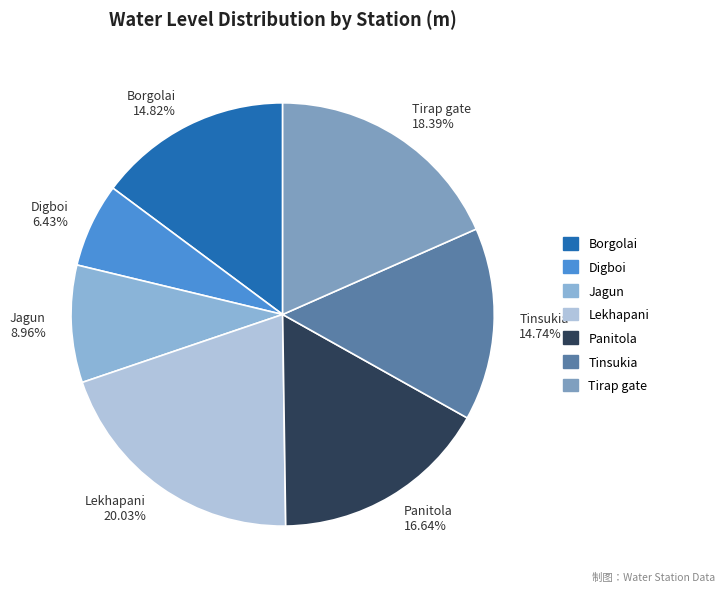

What is the largest slice in the pie chart?

Lekhapani